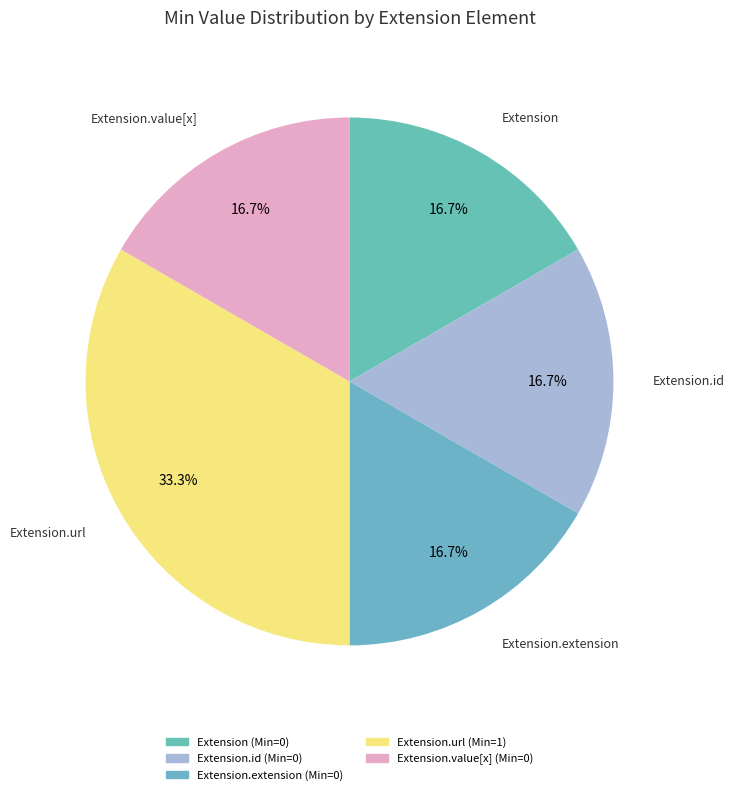

What is the smallest slice in the pie chart?

Extension